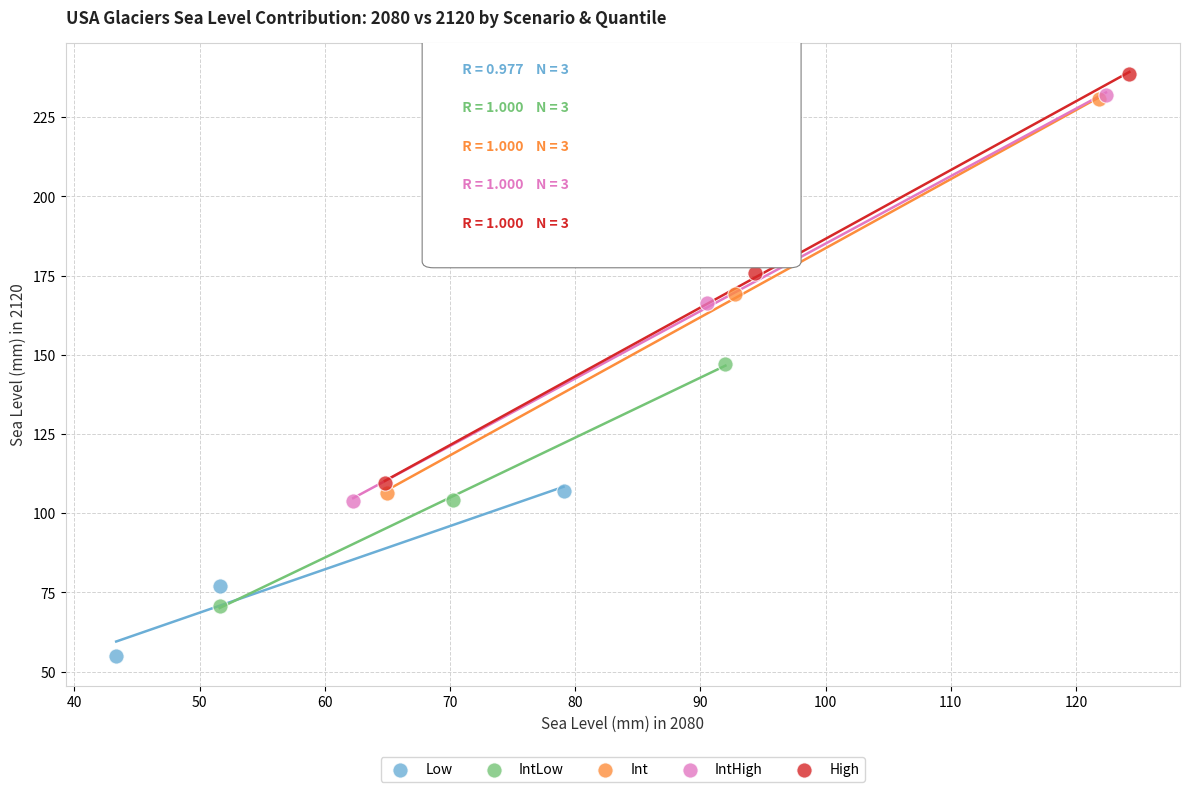

Which series reaches the minimum Y coordinate?

Low